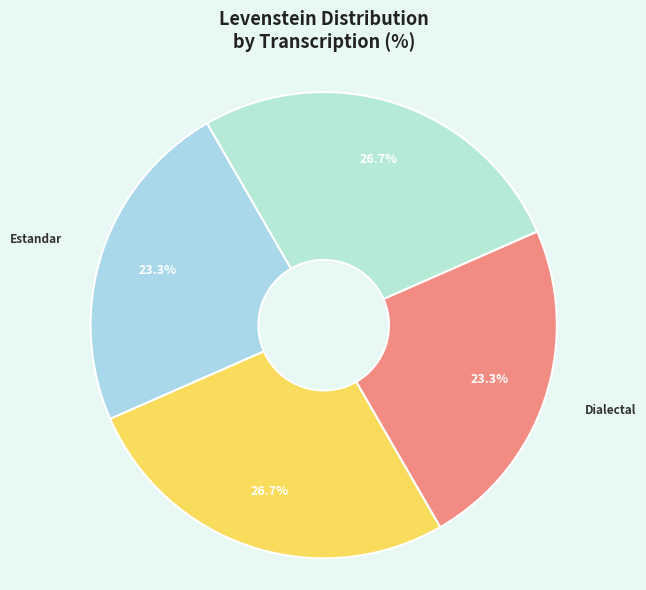

Between Dialectal_normalizada and Dialectal, which is larger?

Dialectal_normalizada